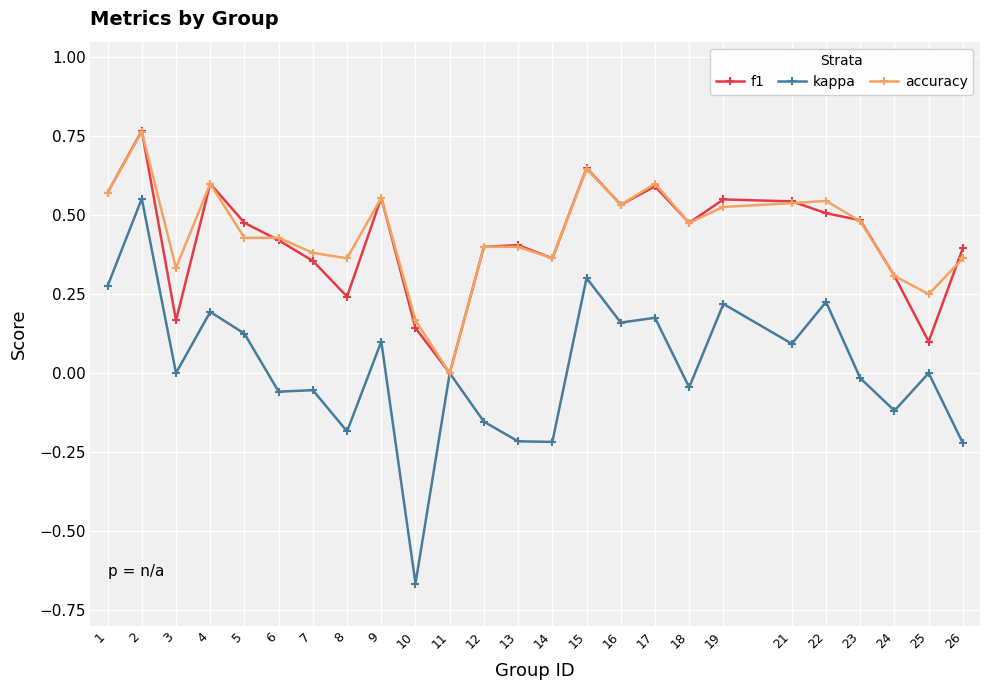

Which series changed the most between 13 and 18?

kappa